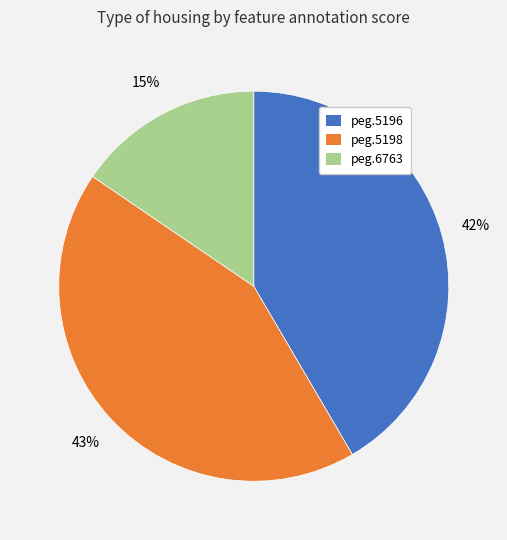

Does any single category account for the majority?

No